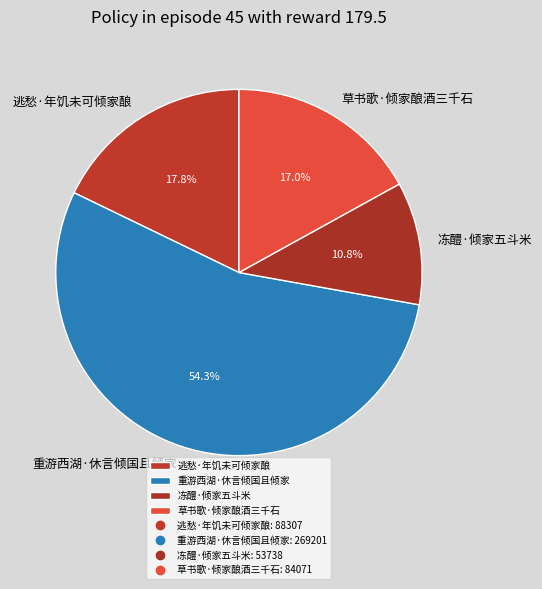

To the nearest percent, what is the difference between the largest and smallest slice percentages?

44%